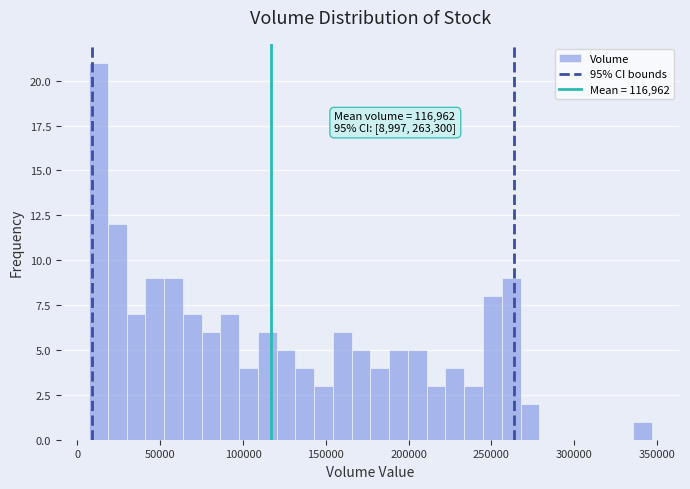

Read against the x-axis, roughly where is the centre of the tallest bar?

15000